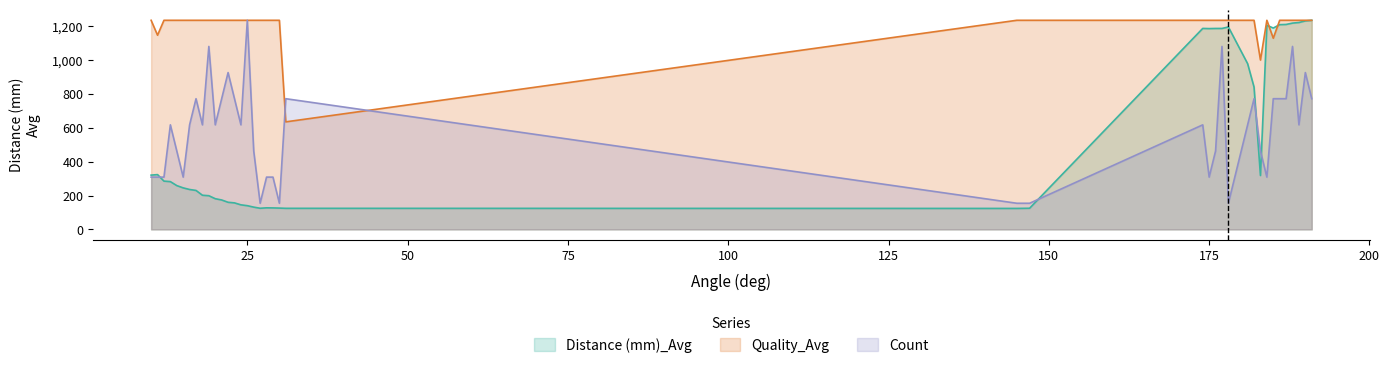

True or false: Quality_Avg and Count cross at least once.

True